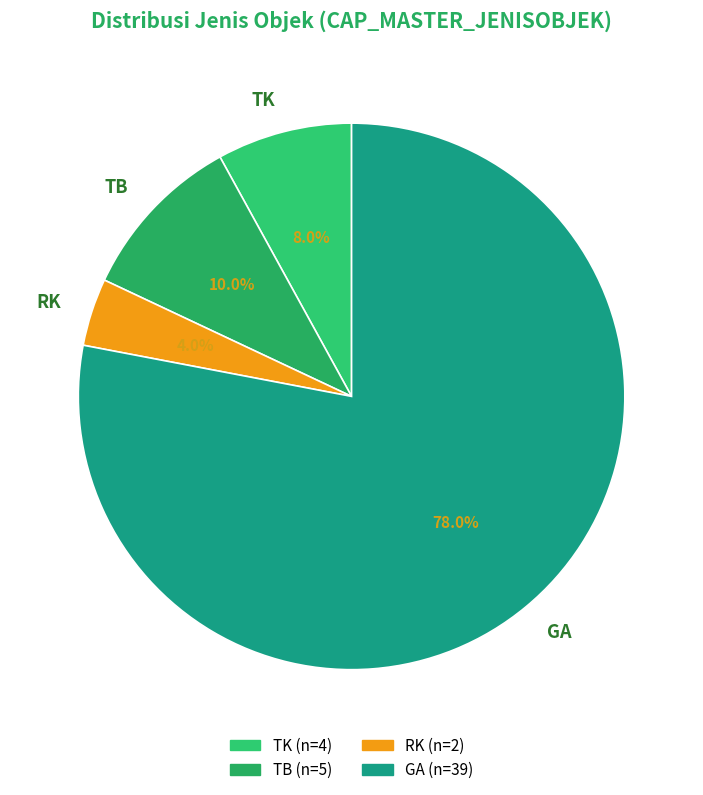

Count the number of slices in the pie.

4